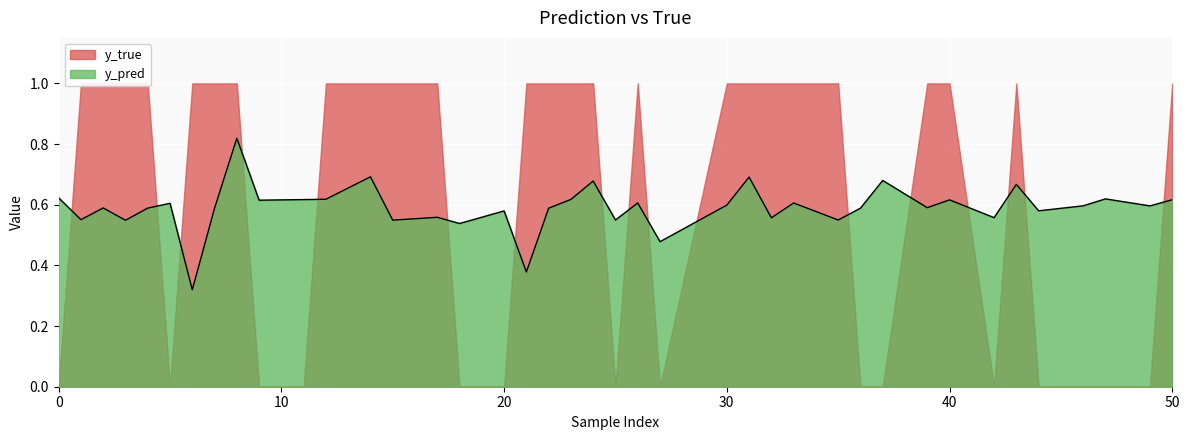

Where is the data nearest to the value 0?

6